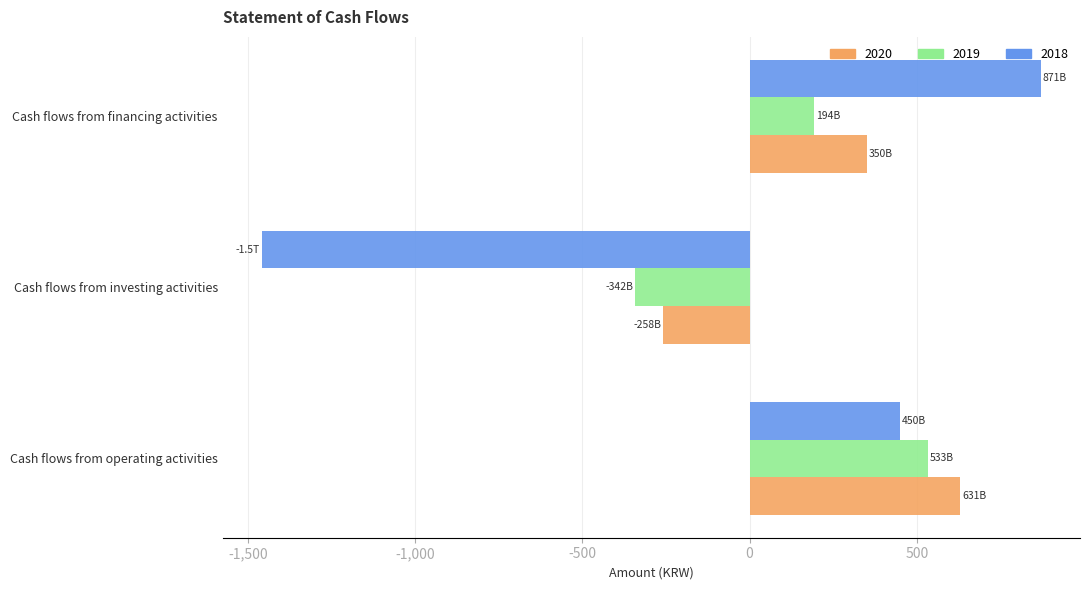

Between Cash flows from operating activities and Cash flows from investing activities, which series saw the biggest shift?

2018